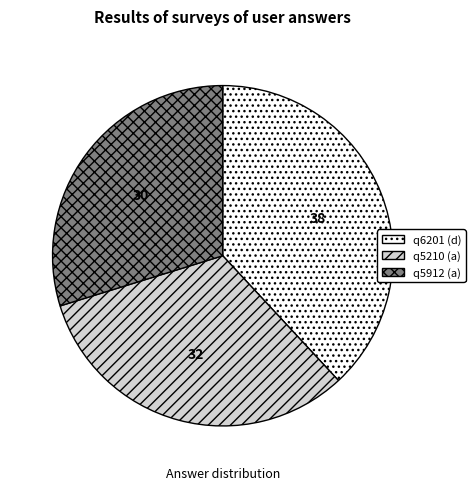

Which category has the biggest portion of the pie?

q6201 (d)